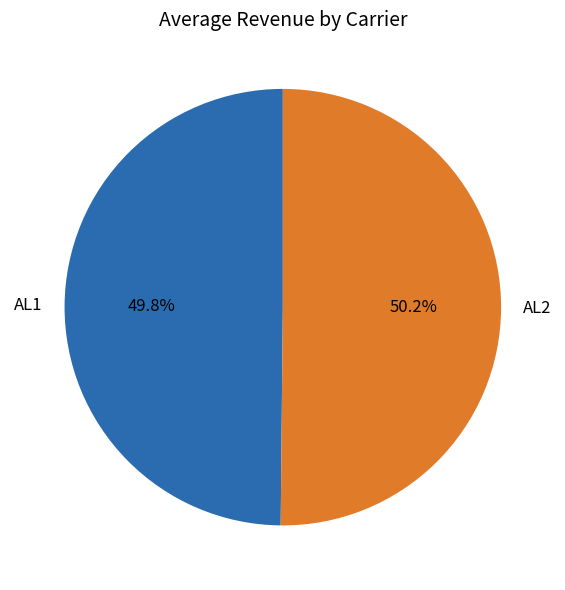

How many segments does this pie chart have?

2